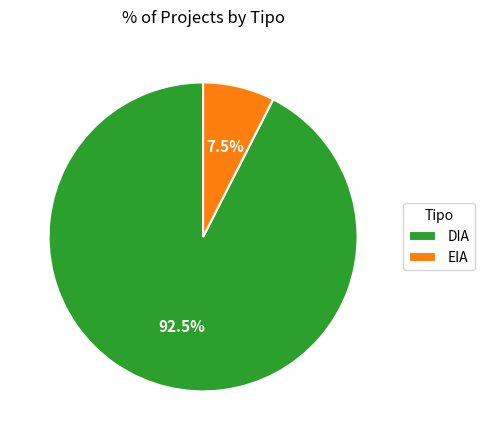

What is the ratio of the value at EIA to the value at DIA?

0.1